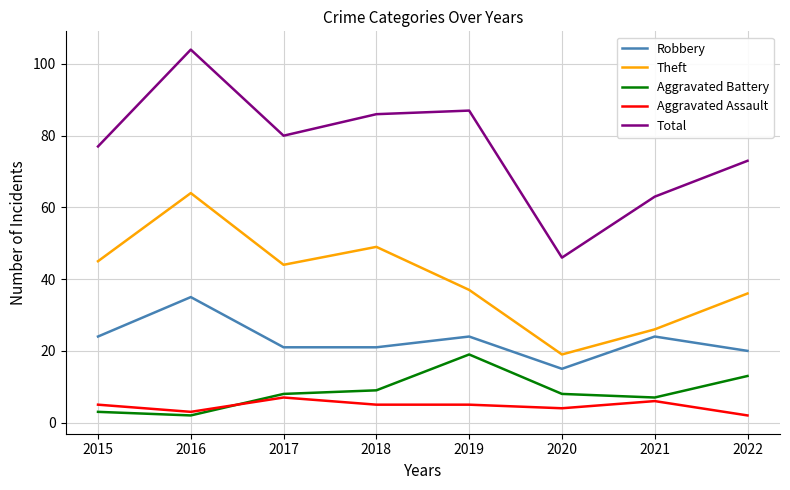

At which label does Theft reach its minimum?

2020